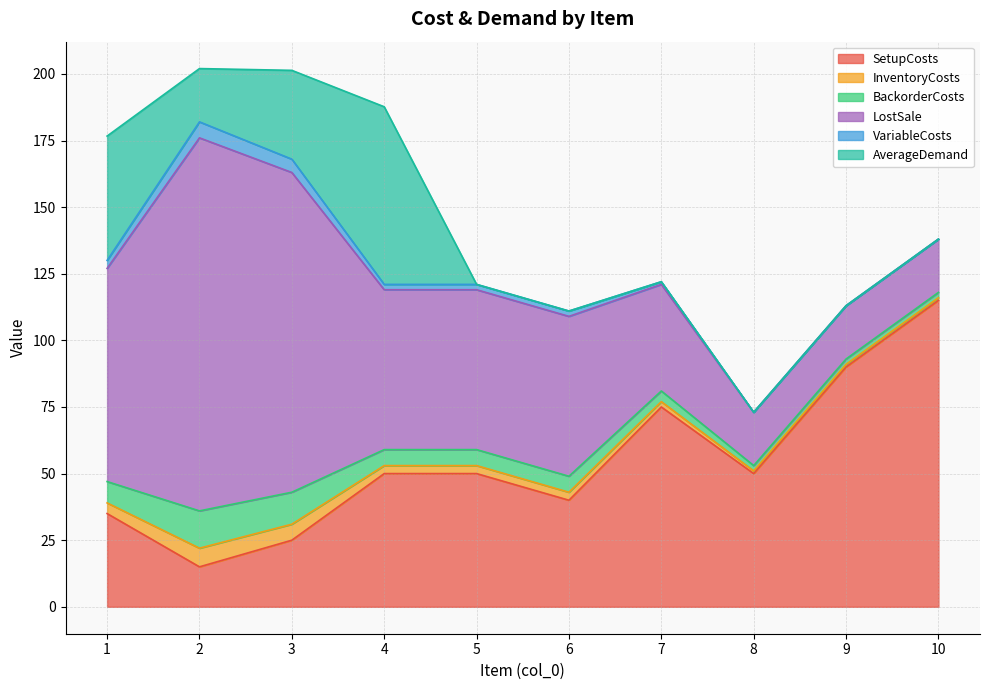

What is the total value across all series at 6?

111.0